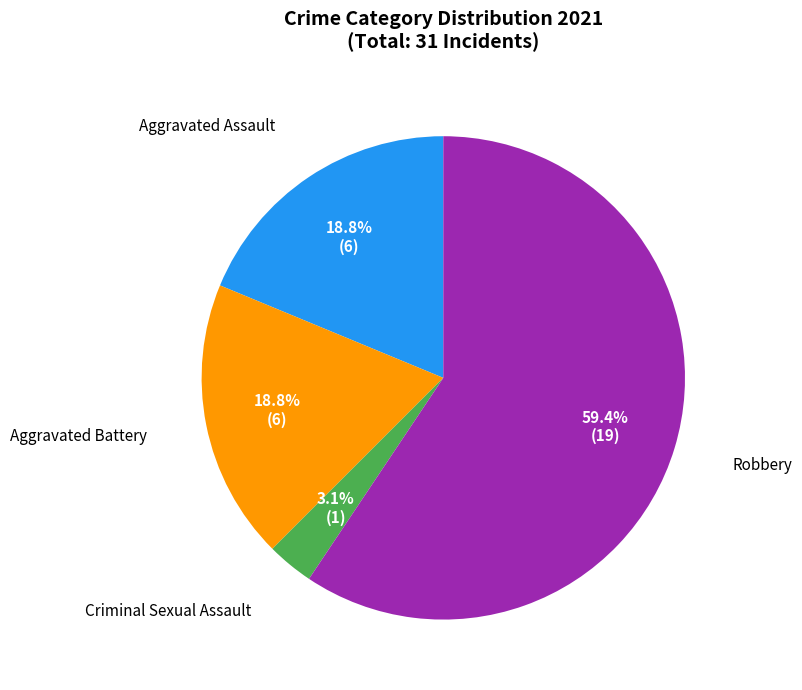

Is Criminal Sexual Assault the majority of the pie?

No